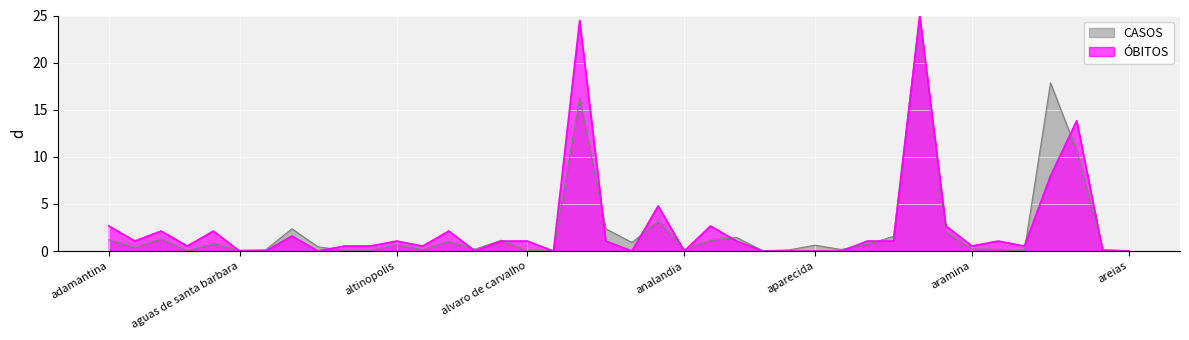

Rank the series by their average value, from highest to lowest.

ÓBITOS, CASOS